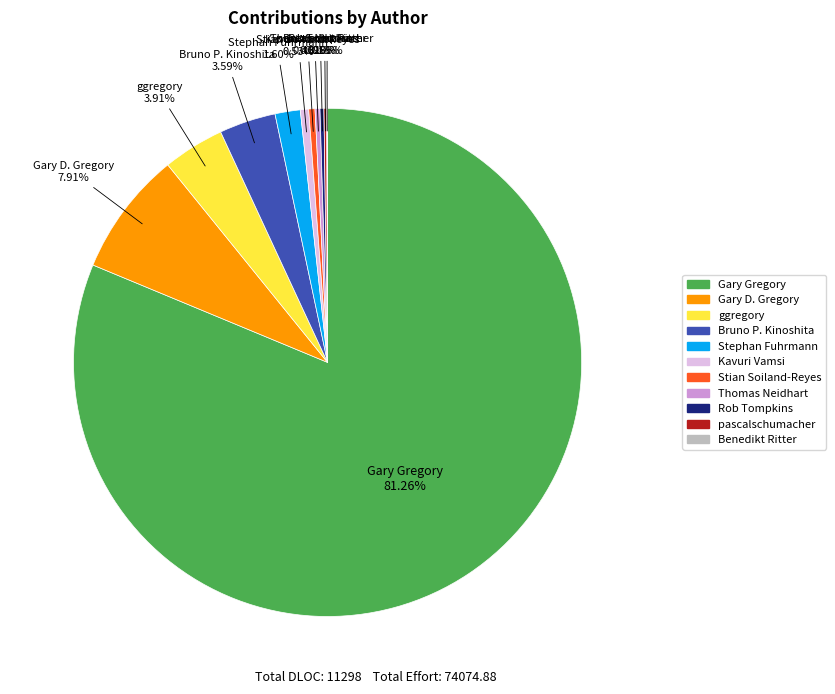

Does any single category account for the majority?

Yes